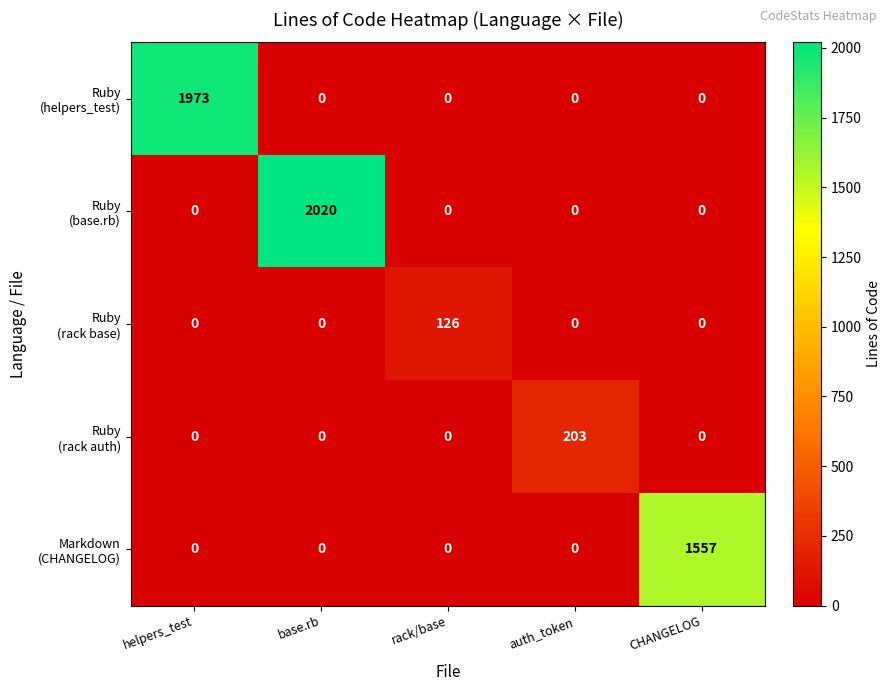

What is the spread (max minus min) of values at CHANGELOG?

1557